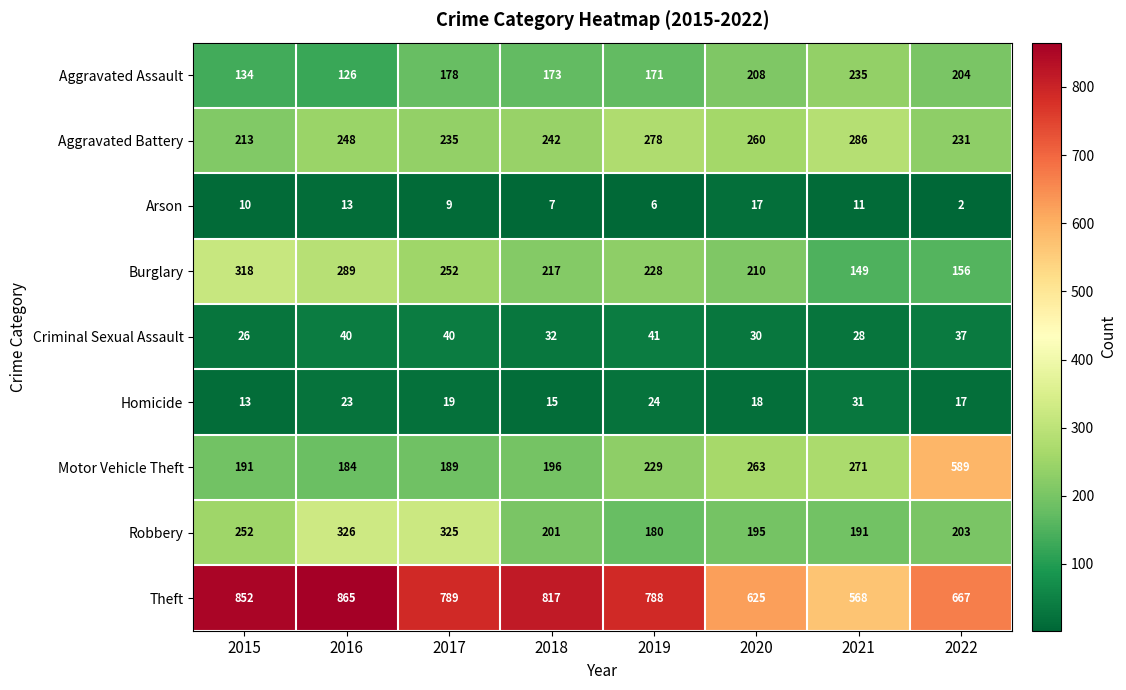

How many distinct data groups are displayed?

9